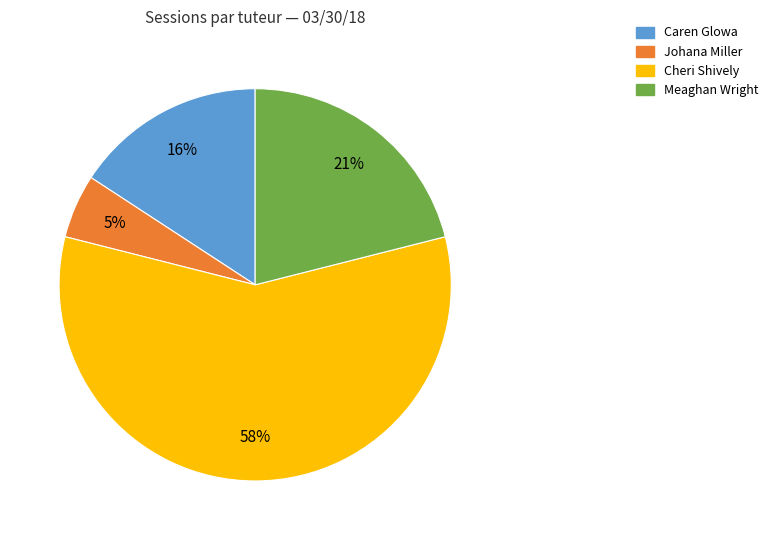

How many slices are in this pie chart?

4